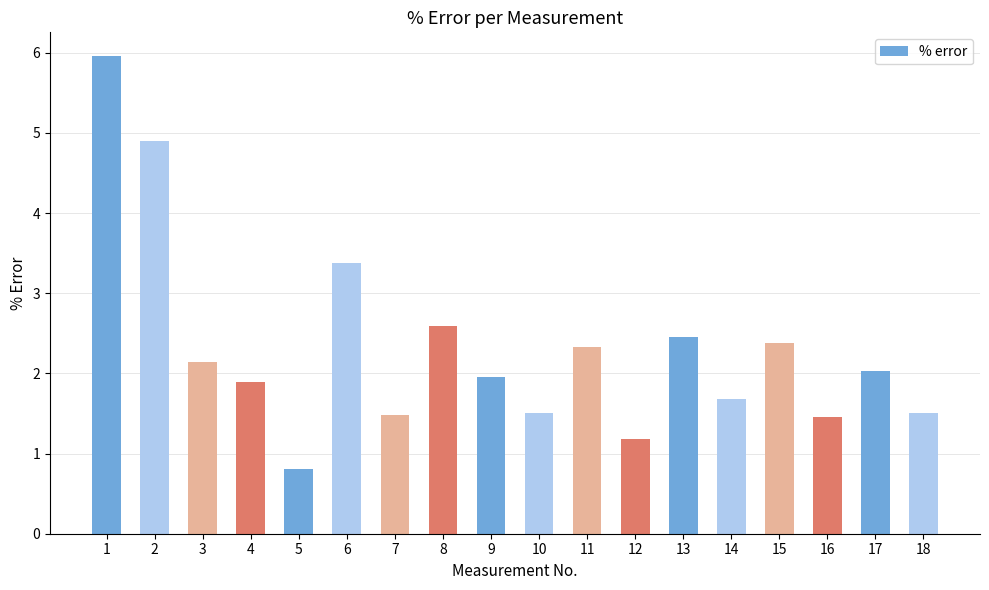

How many categories are shown in the chart?

18